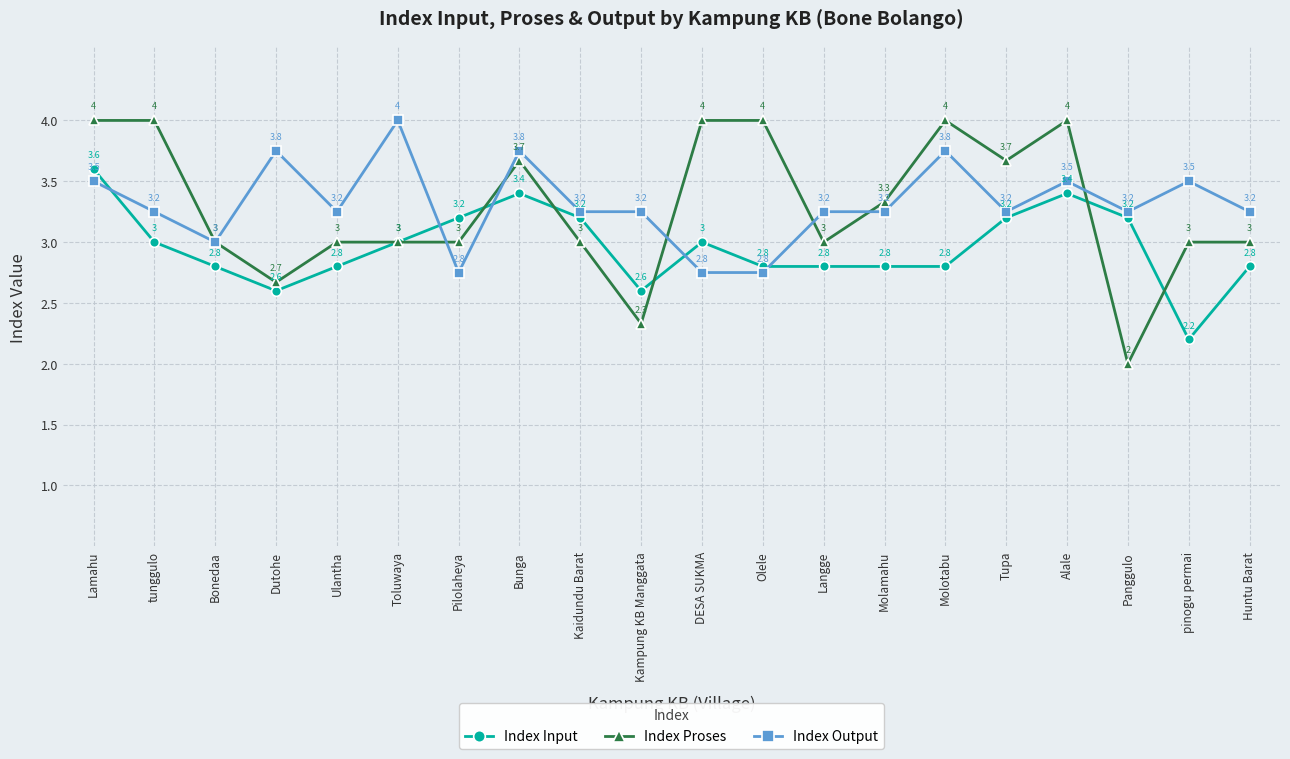

What are all the series names shown in the legend?

Index Input, Index Proses, Index Output